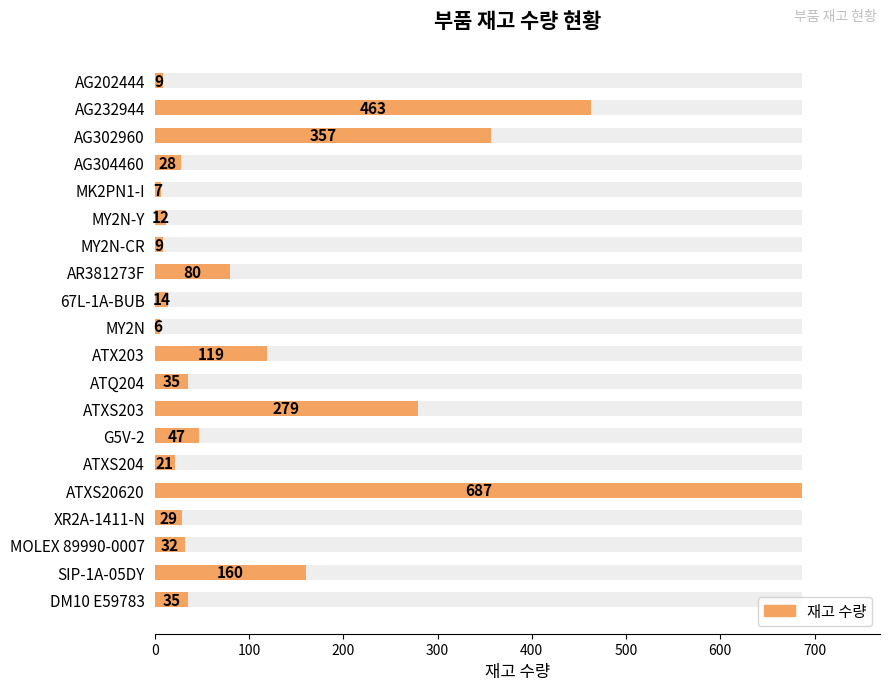

What is the difference between the values at DM10 E59783 and ATXS203?

244